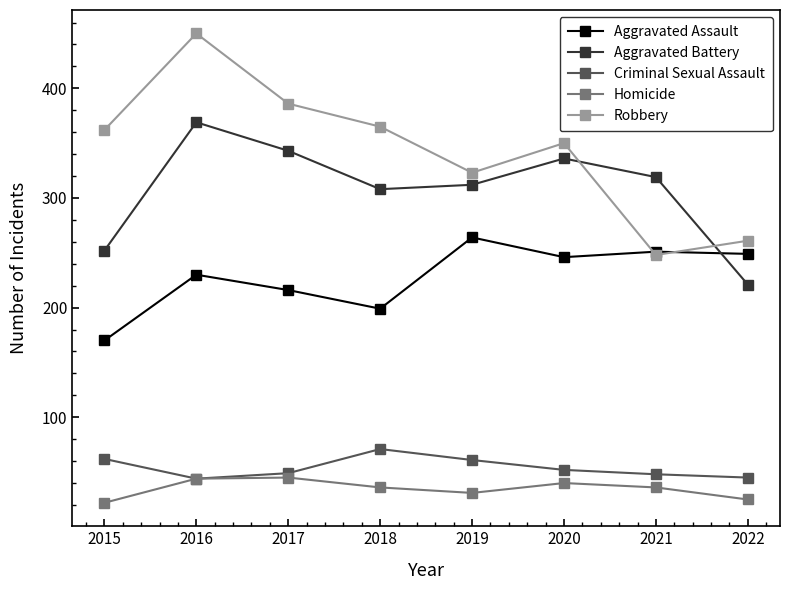

Is it true that Criminal Sexual Assault equals 10 at 2017?

False